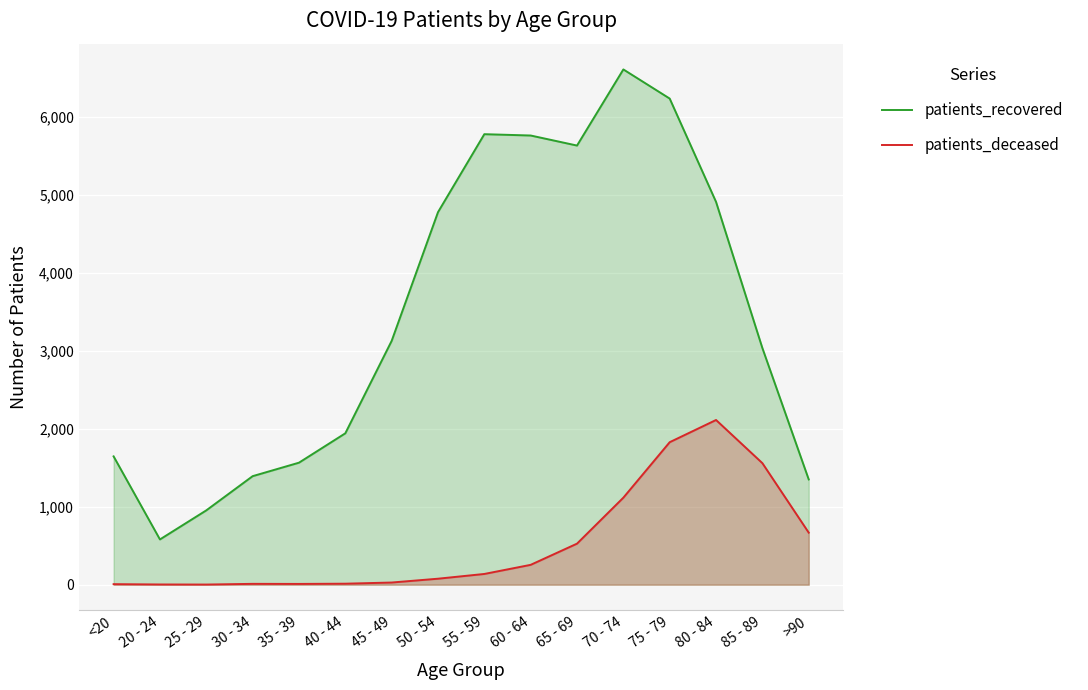

What is the total value across all series at 35 - 39?

1576